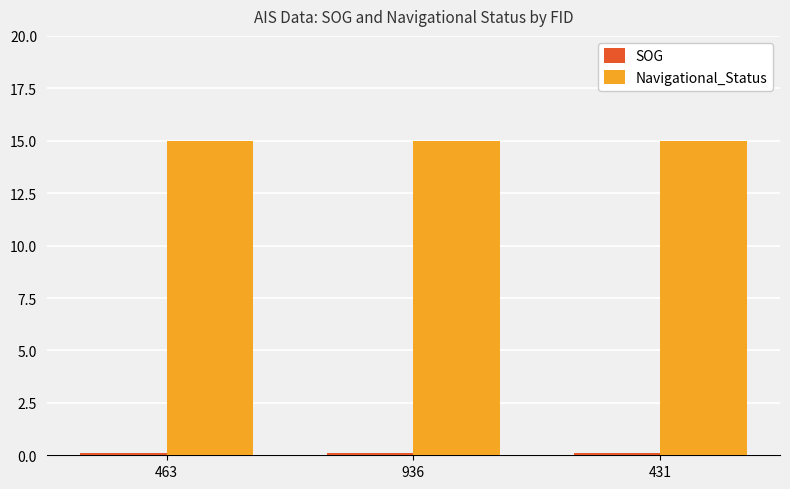

True or false: Navigational_Status has a value of 7.6 at 431.

False